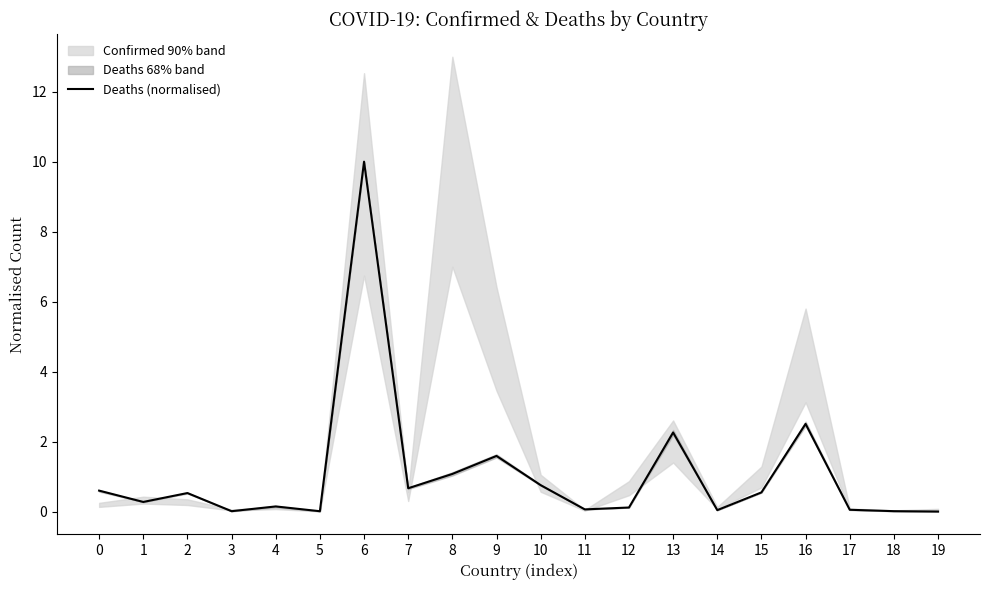

What is the sum of the values at 13 and 0?

2.9